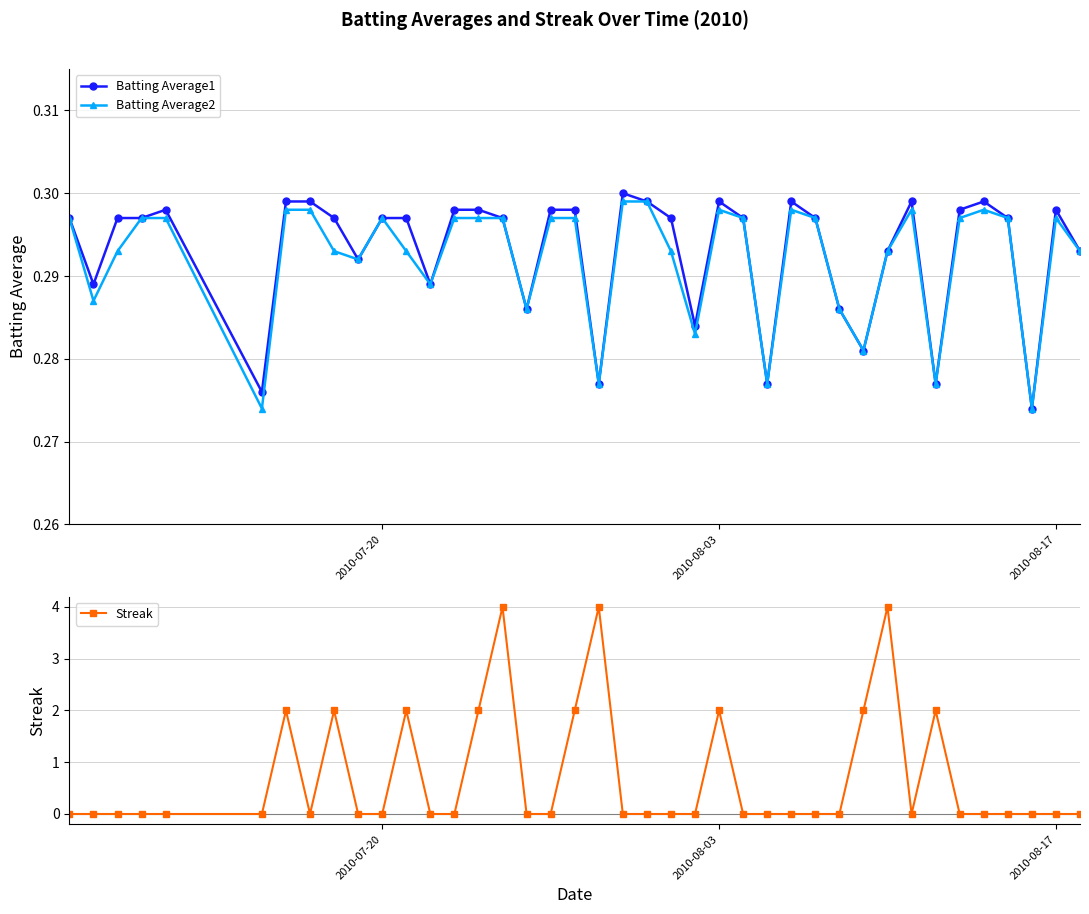

Count the Batting Average1 values in the range 0 to 1.

40